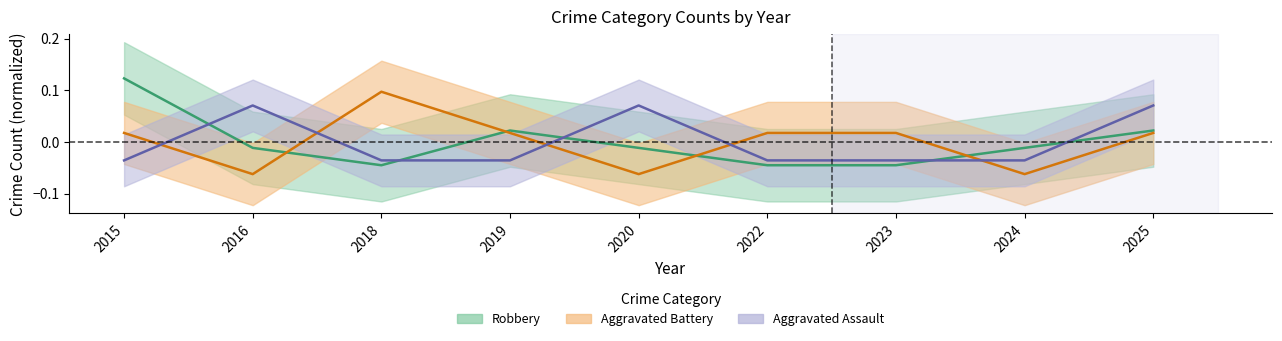

Is it true that Robbery equals -0.1 at 2023?

False